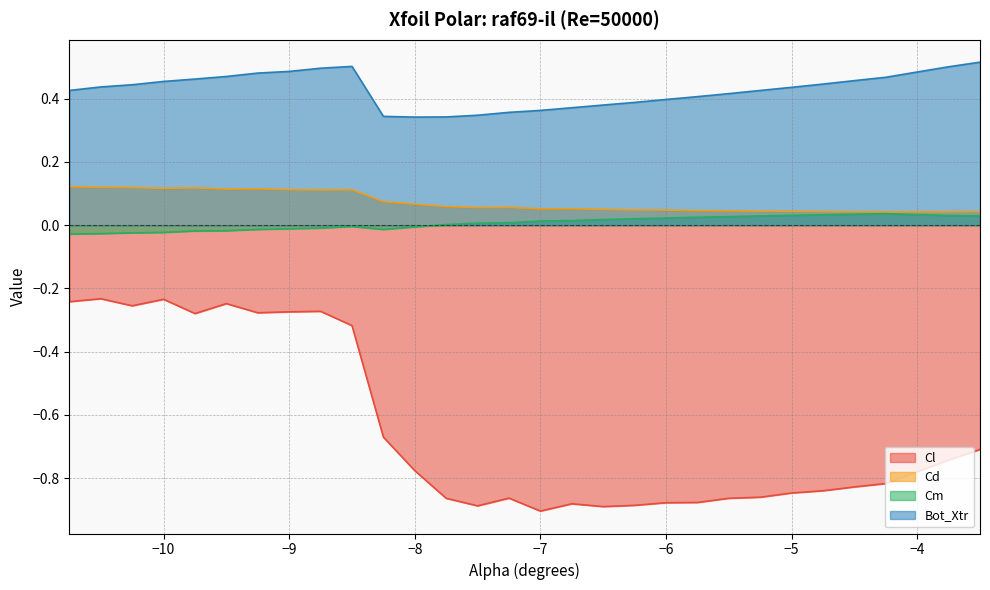

Which category has the lowest value in the Cd series?

-4.25